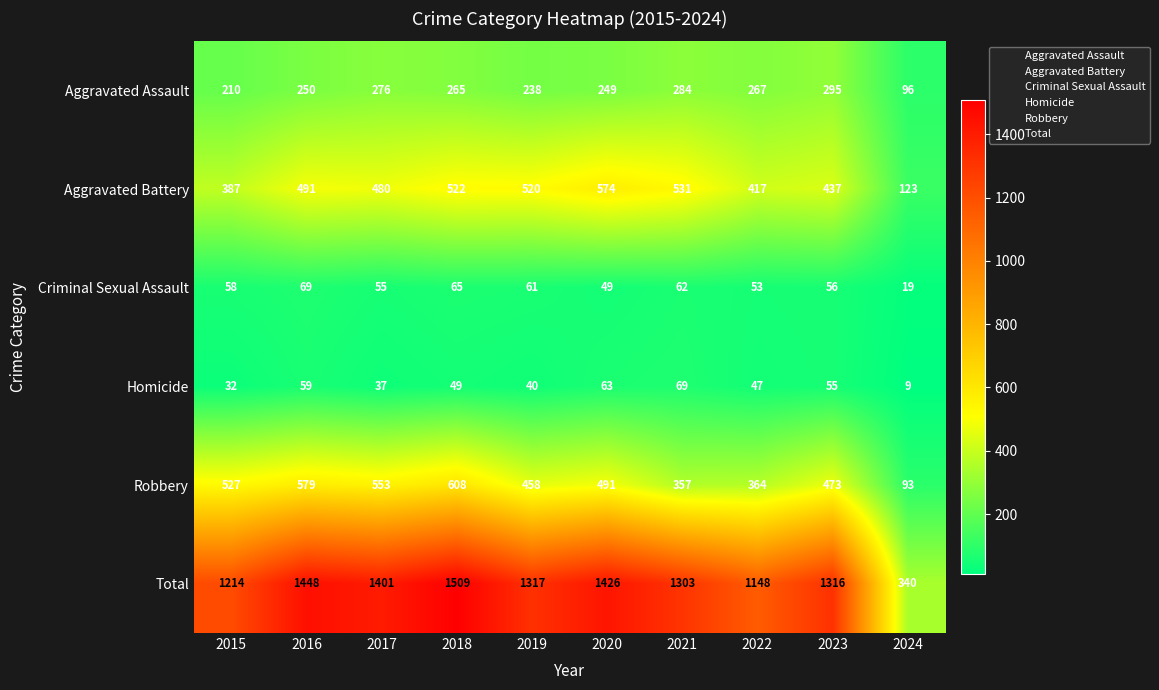

What is the sum of the Aggravated Battery values at 2023 and 2019?

957